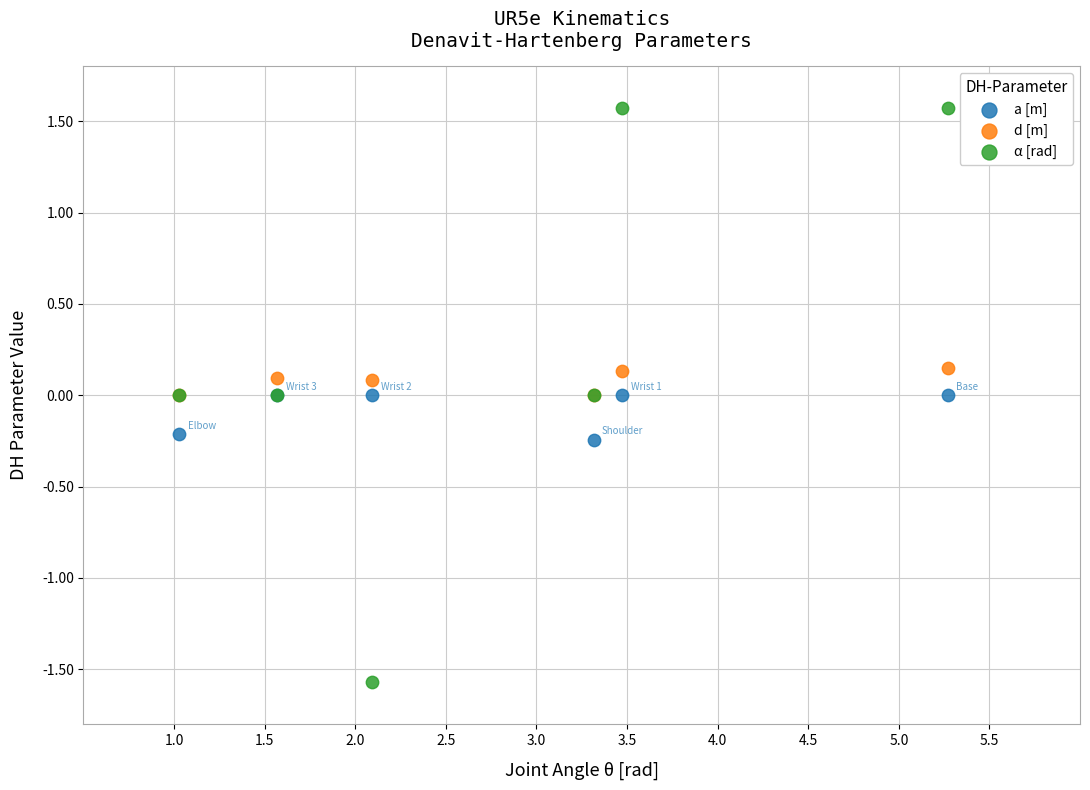

What are all the series names shown in the legend?

a [m], d [m], α [rad]